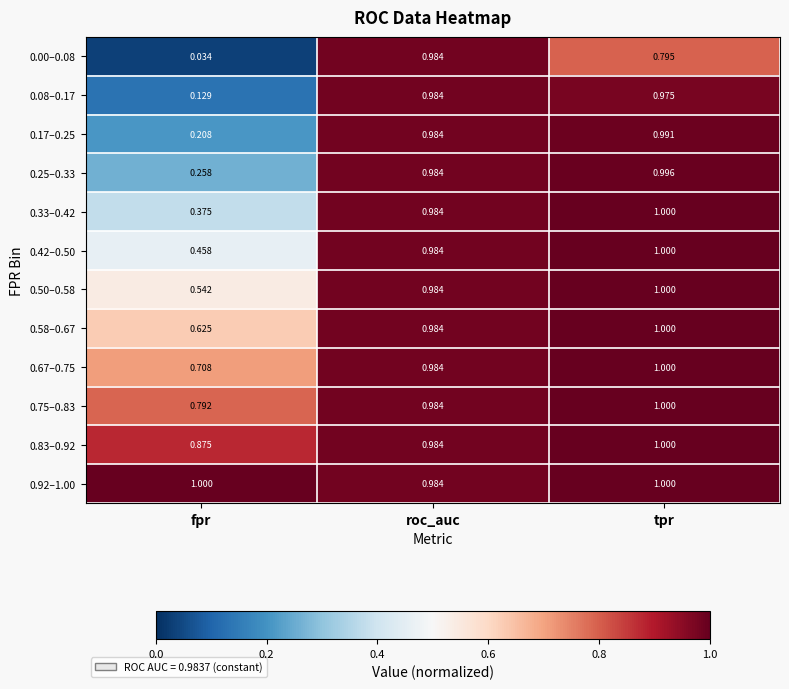

At which label is 0.50–0.58 closest to 0?

fpr